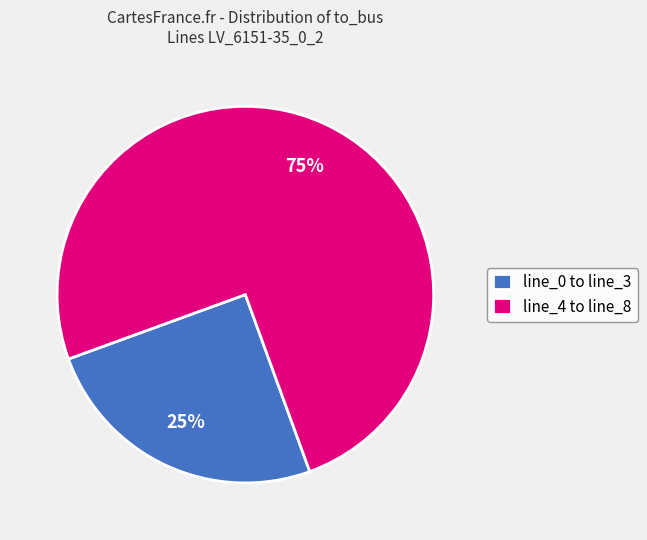

Does any single category account for the majority?

Yes